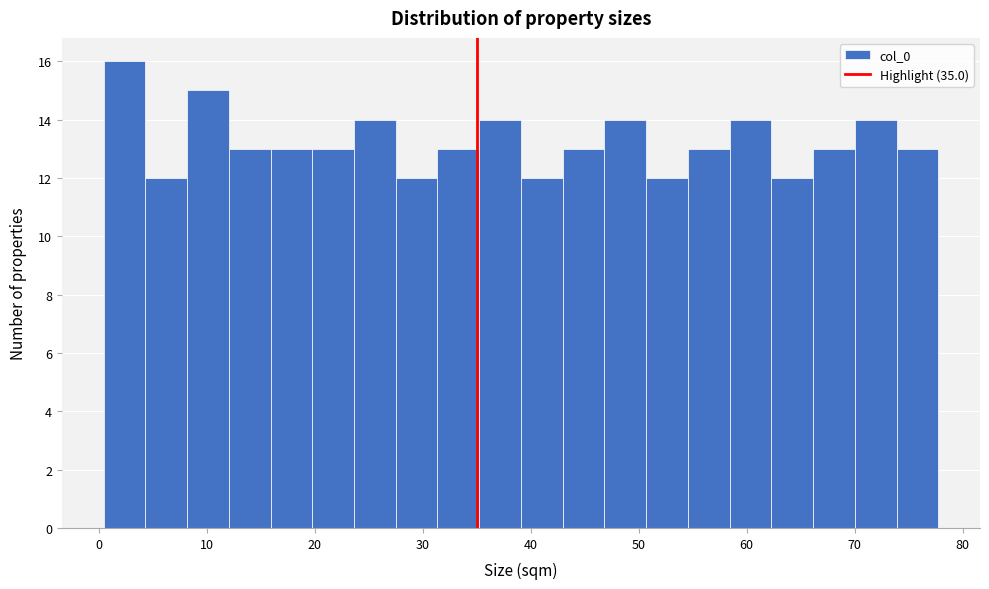

Read against the x-axis, roughly where is the centre of the tallest bar?

2